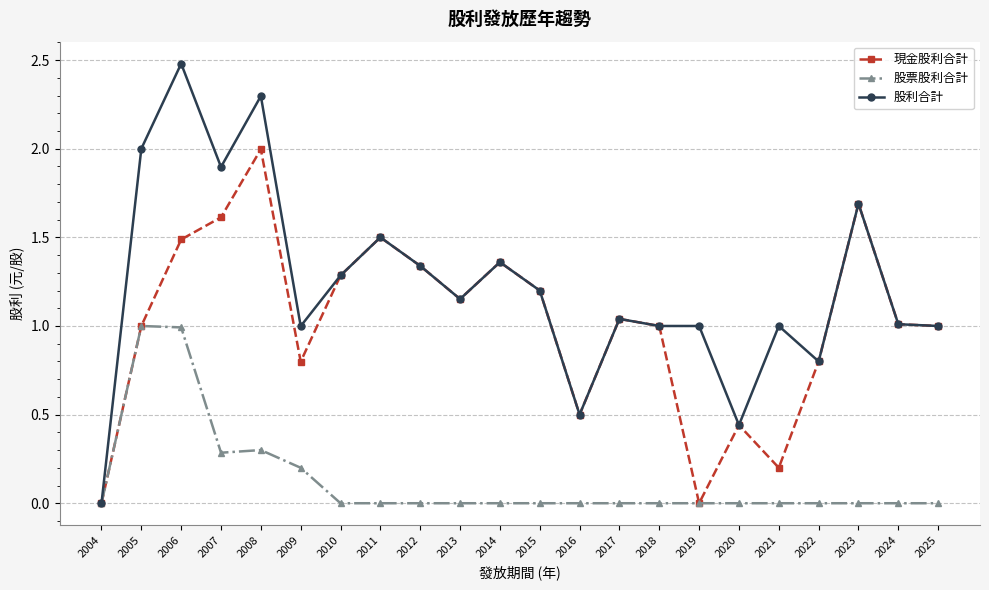

True or false: 現金股利合計 has more than 0 interior local peaks.

True